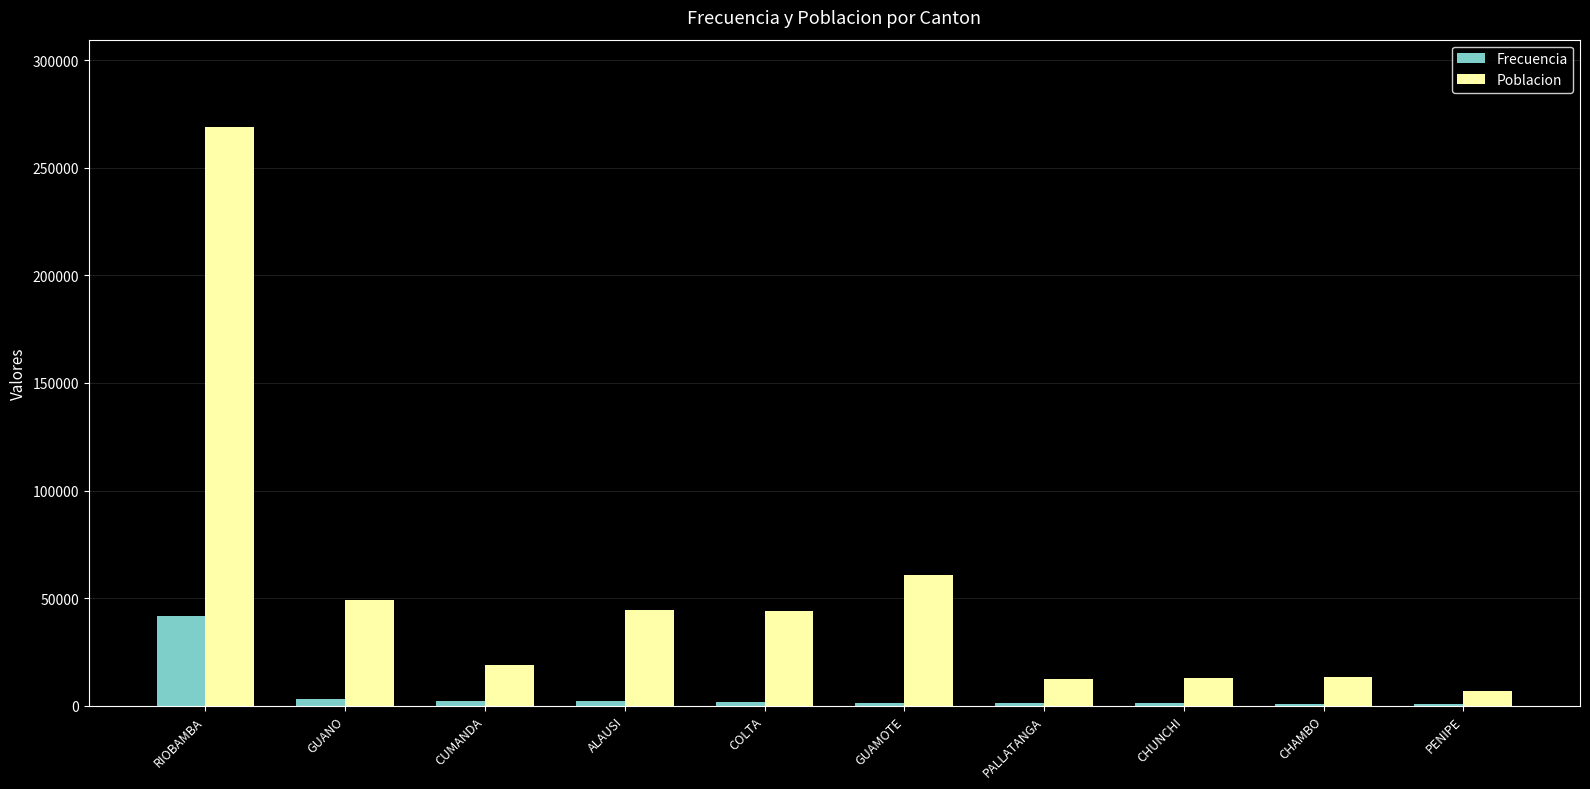

True or false: Frecuencia has a value of 41789 at RIOBAMBA.

True